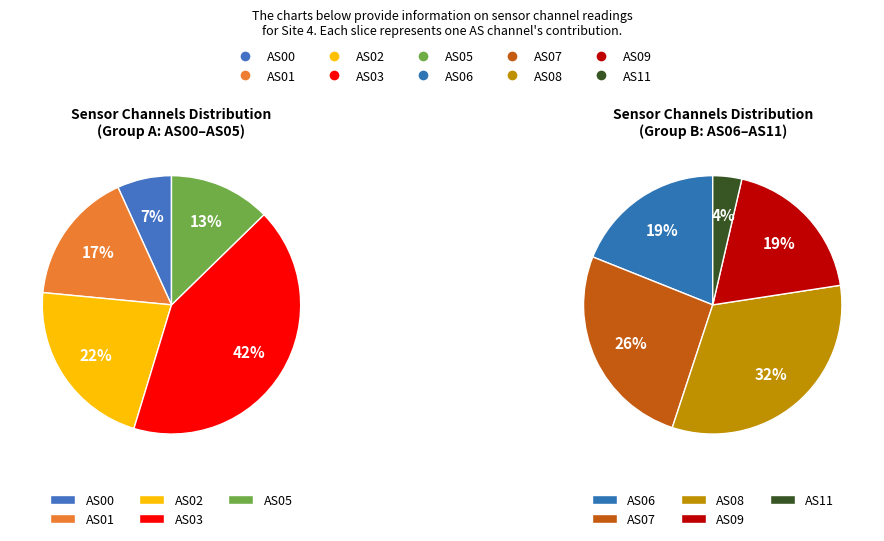

Is there a majority slice in this chart?

No